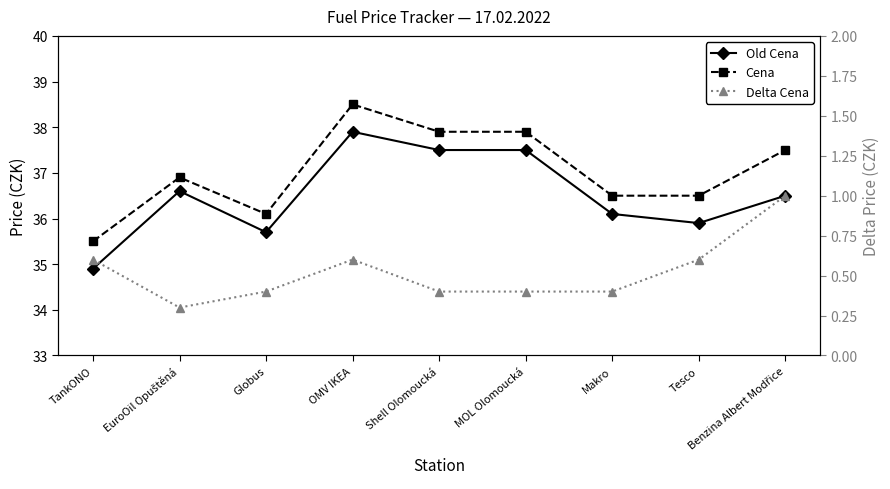

Does the chart have visible grid lines?

No